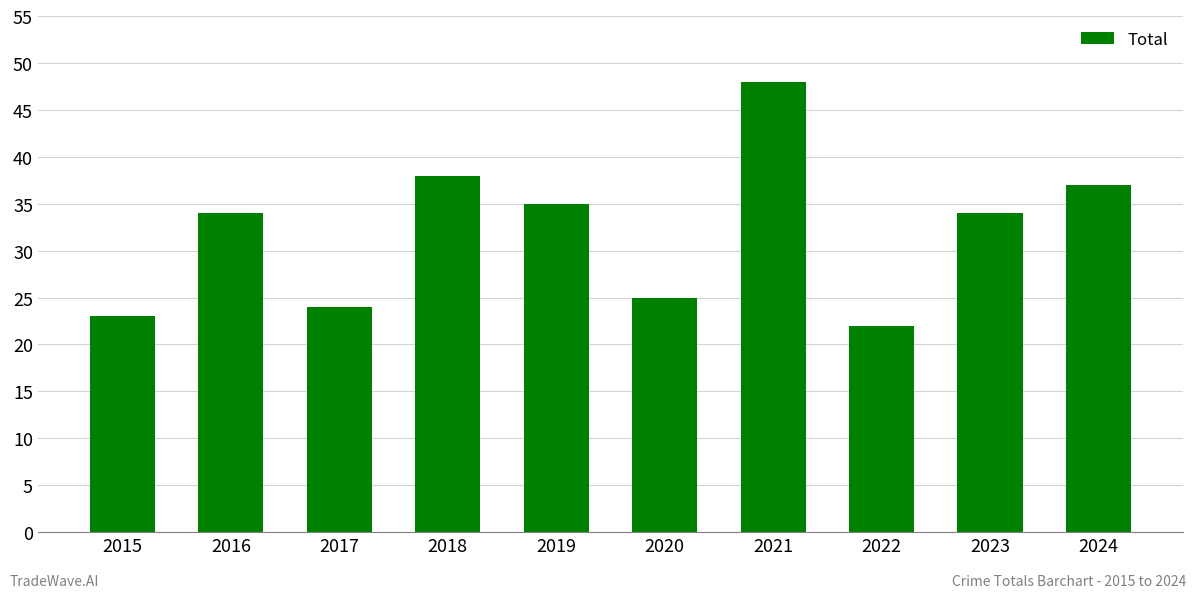

How many bars are there in total?

10